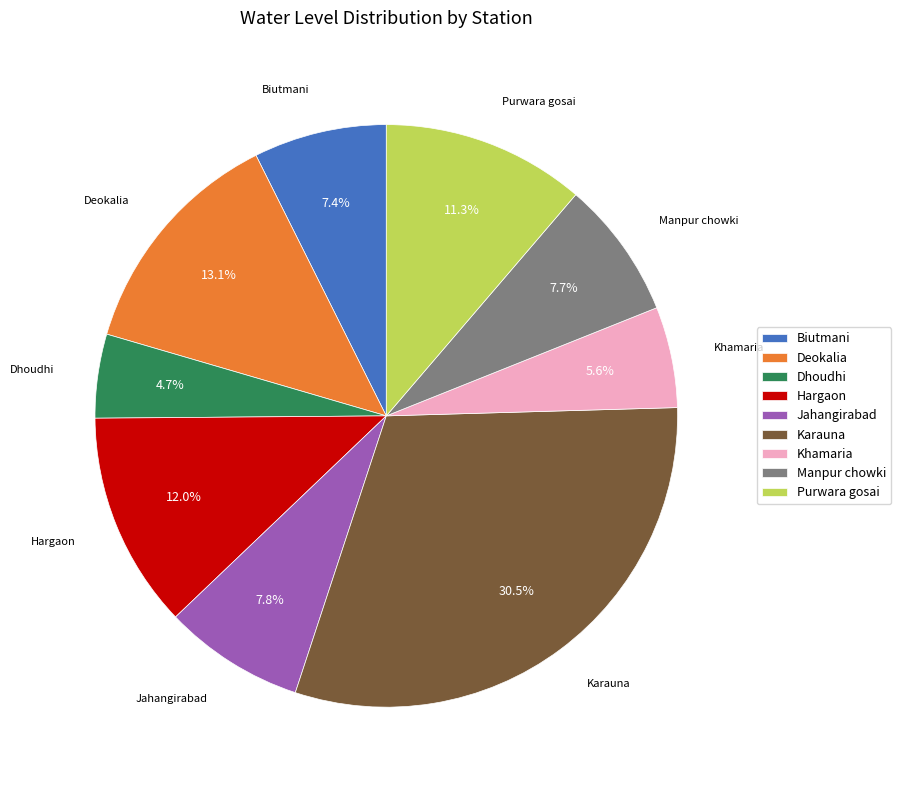

Does any single category account for the majority?

No